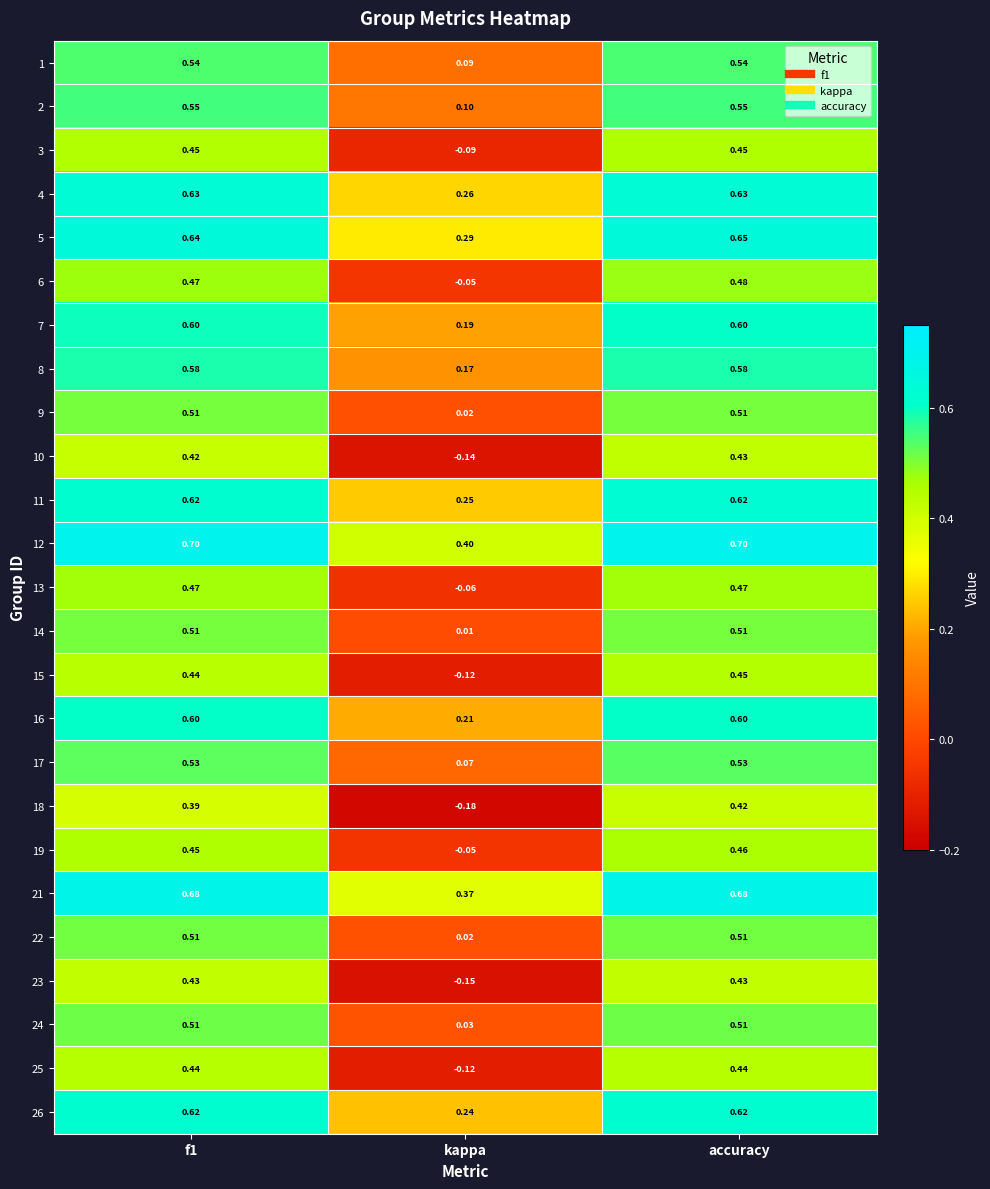

At which label does 10 reach its minimum?

kappa